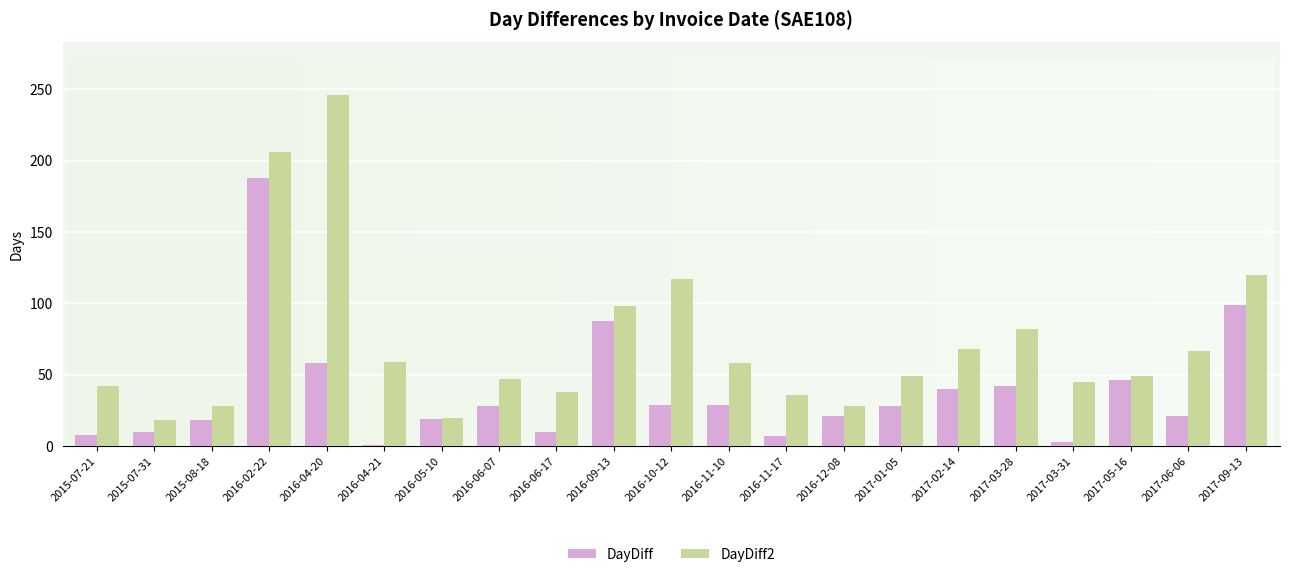

Which series has the largest total across all categories?

DayDiff2